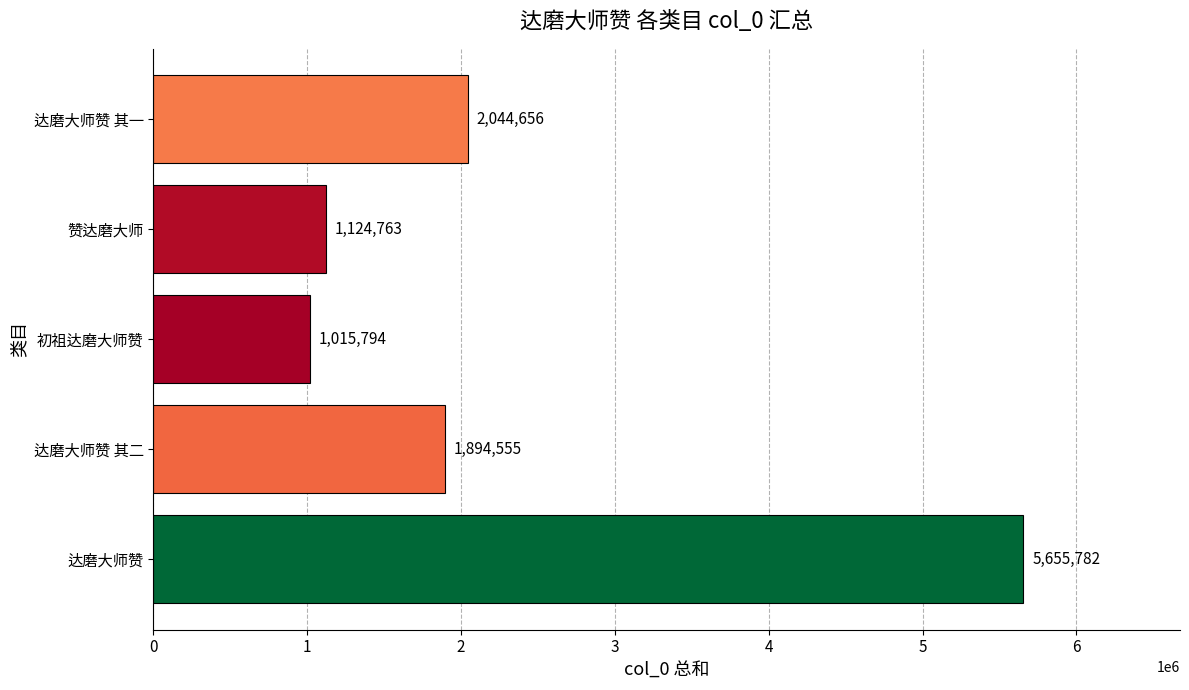

List the labels in order of value, largest first.

达磨大师赞, 达磨大师赞 其一, 达磨大师赞 其二, 赞达磨大师, 初祖达磨大师赞